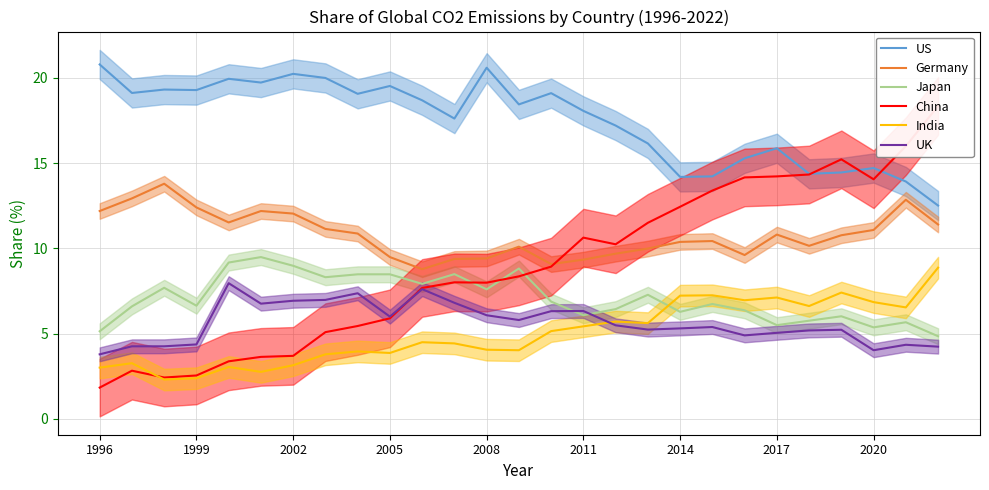

What is the highest value of the India series?

8.9